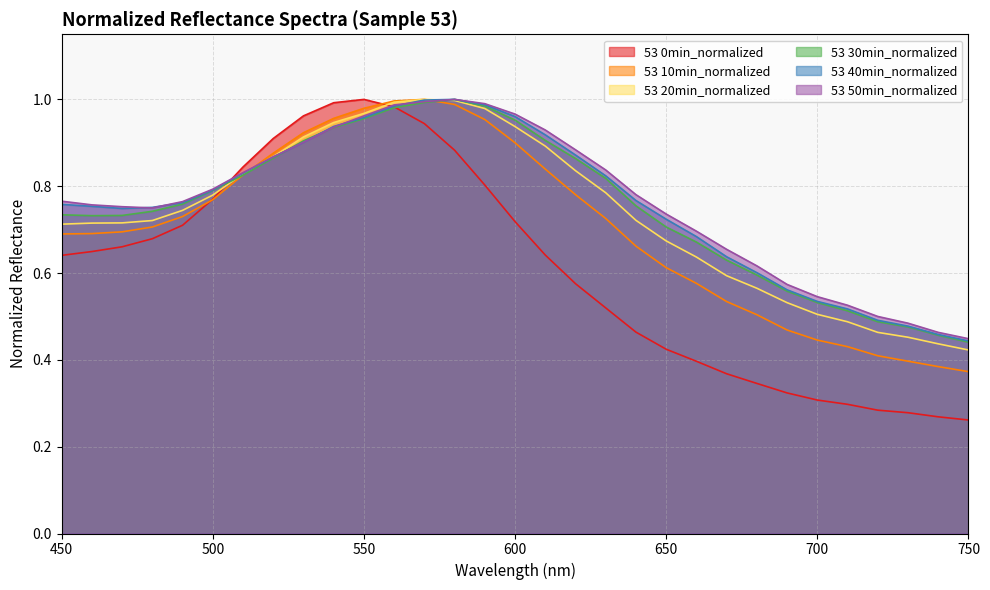

Reading left to right, extract all data points from this chart.

53 0min_normalized: 0.6	0.6	0.7	0.7	0.7	0.8	0.8	0.9	1.0	1.0	1.0	1.0	0.9	0.9	0.8	0.7	0.6	0.6	0.5	0.5	0.4	0.4	0.4	0.3	0.3	0.3	0.3	0.3	0.3	0.3	0.3
53 10min_normalized: 0.7	0.7	0.7	0.7	0.7	0.8	0.8	0.9	0.9	1.0	1.0	1.0	1.0	1.0	1.0	0.9	0.8	0.8	0.7	0.7	0.6	0.6	0.5	0.5	0.5	0.4	0.4	0.4	0.4	0.4	0.4
53 20min_normalized: 0.7	0.7	0.7	0.7	0.7	0.8	0.8	0.9	0.9	0.9	1.0	1.0	1.0	1.0	1.0	0.9	0.9	0.8	0.8	0.7	0.7	0.6	0.6	0.6	0.5	0.5	0.5	0.5	0.5	0.4	0.4
53 30min_normalized: 0.7	0.7	0.7	0.7	0.8	0.8	0.8	0.9	0.9	0.9	1.0	1.0	1.0	1.0	1.0	1.0	0.9	0.9	0.8	0.8	0.7	0.7	0.6	0.6	0.6	0.5	0.5	0.5	0.5	0.5	0.4
53 40min_normalized: 0.8	0.8	0.7	0.8	0.8	0.8	0.8	0.9	0.9	0.9	1.0	1.0	1.0	1.0	1.0	1.0	0.9	0.9	0.8	0.8	0.7	0.7	0.6	0.6	0.6	0.5	0.5	0.5	0.5	0.5	0.4
53 50min_normalized: 0.8	0.8	0.8	0.8	0.8	0.8	0.8	0.9	0.9	0.9	1.0	1.0	1.0	1.0	1.0	1.0	0.9	0.9	0.8	0.8	0.7	0.7	0.7	0.6	0.6	0.5	0.5	0.5	0.5	0.5	0.4